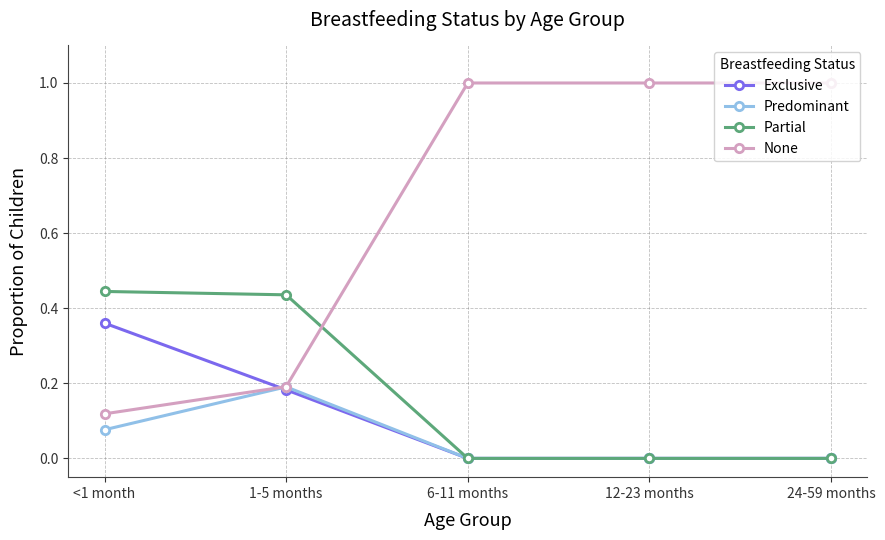

True or false: None and Partial intersect in this chart.

True